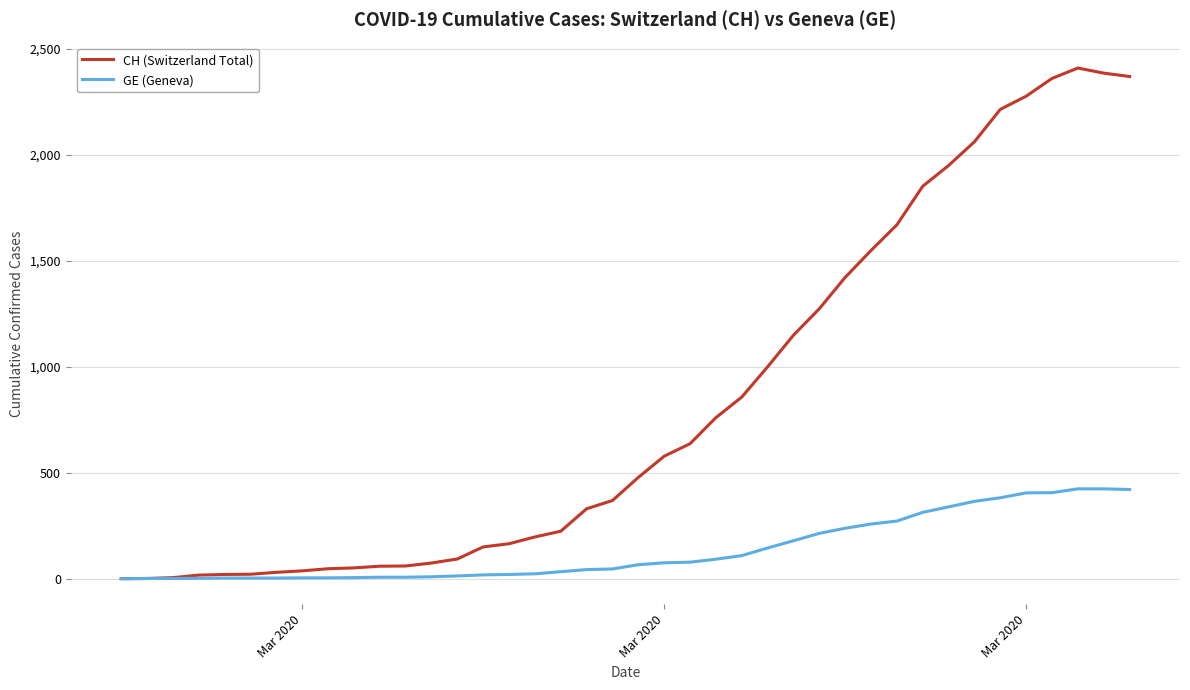

Which series has the largest total across all categories?

CH (Switzerland Total)